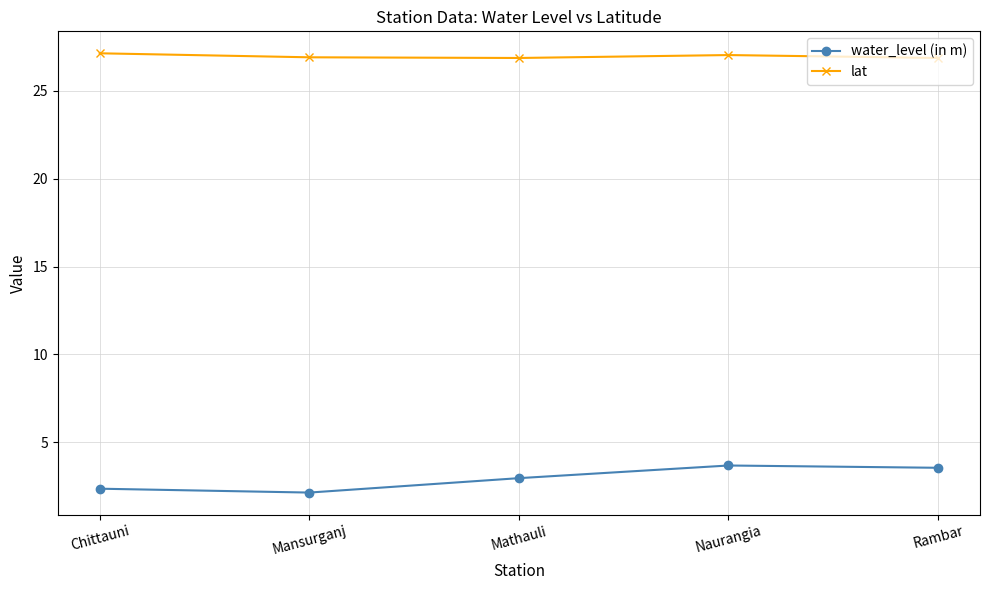

At Naurangia, list the series in order from smallest to largest.

water_level (in m), lat